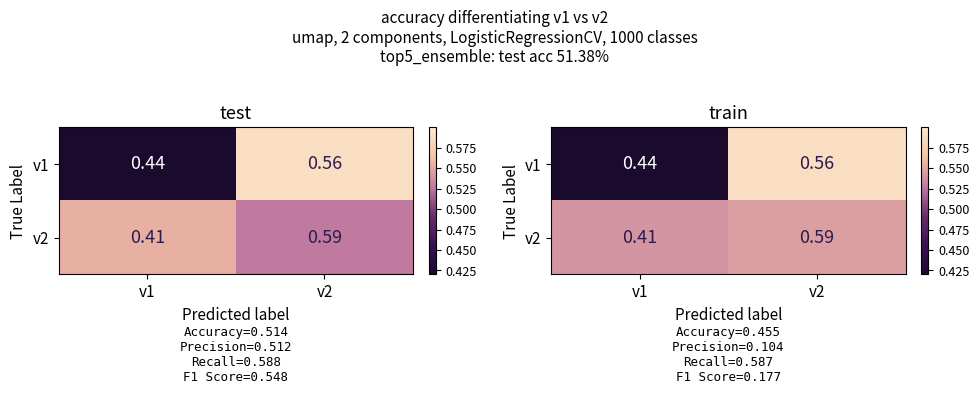

Rank the categories by v2 value from highest to lowest.

v2, v1